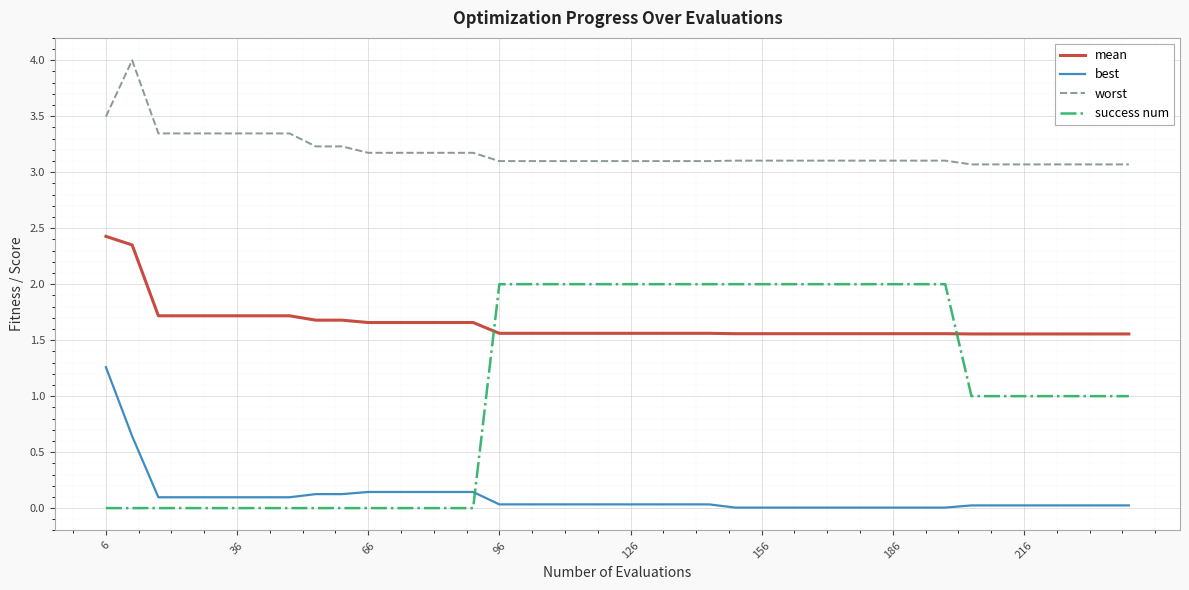

True or false: success num and worst intersect in this chart.

False